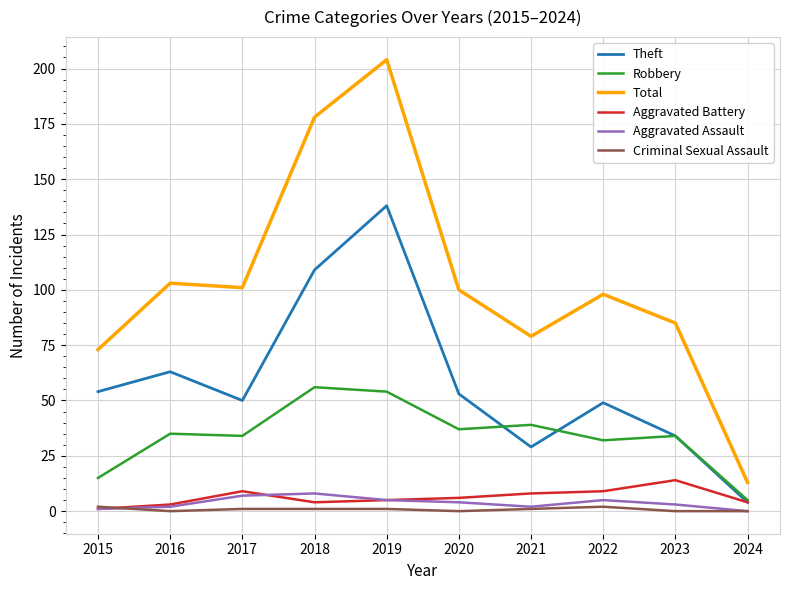

How many times do Aggravated Battery and Criminal Sexual Assault cross each other?

1